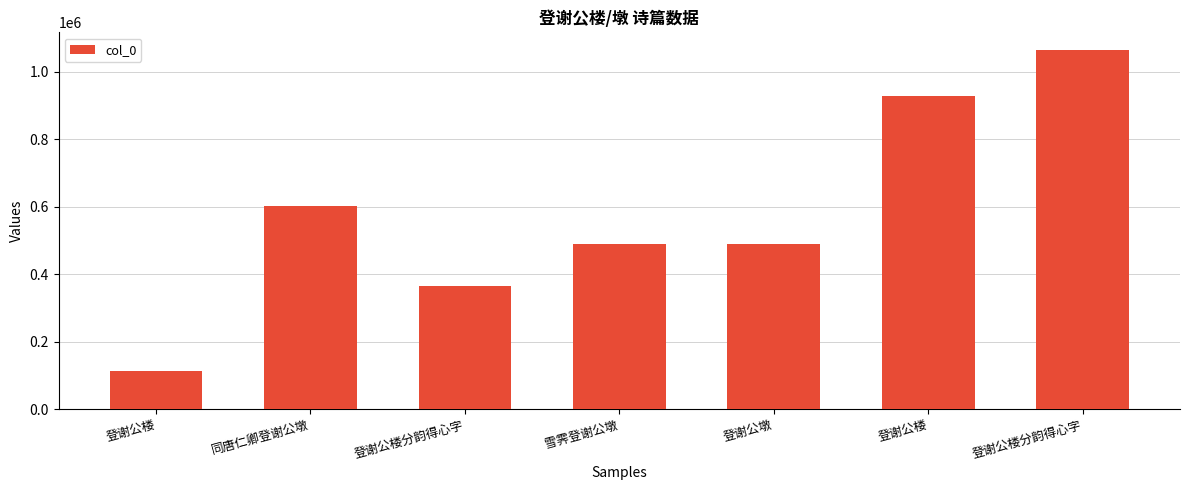

How many categories are shown in the chart?

7